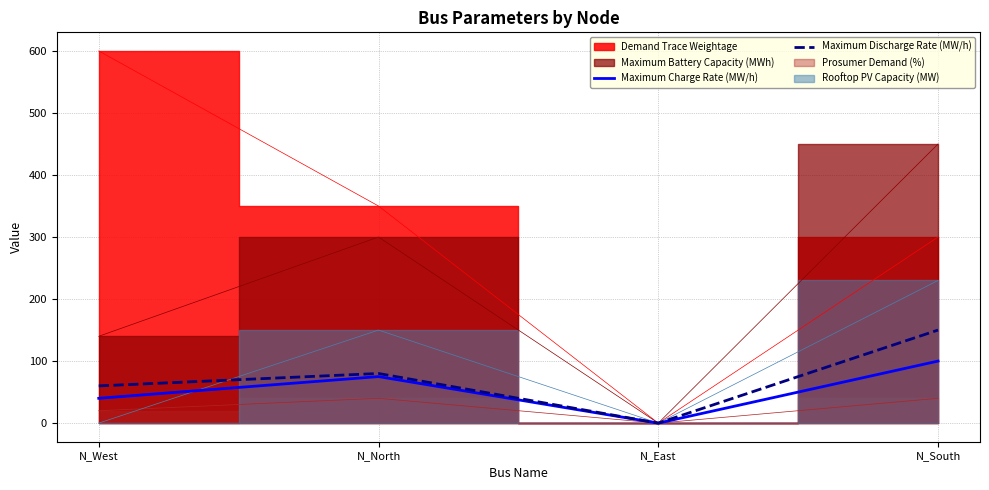

At how many categories does at least one series exceed 80?

1